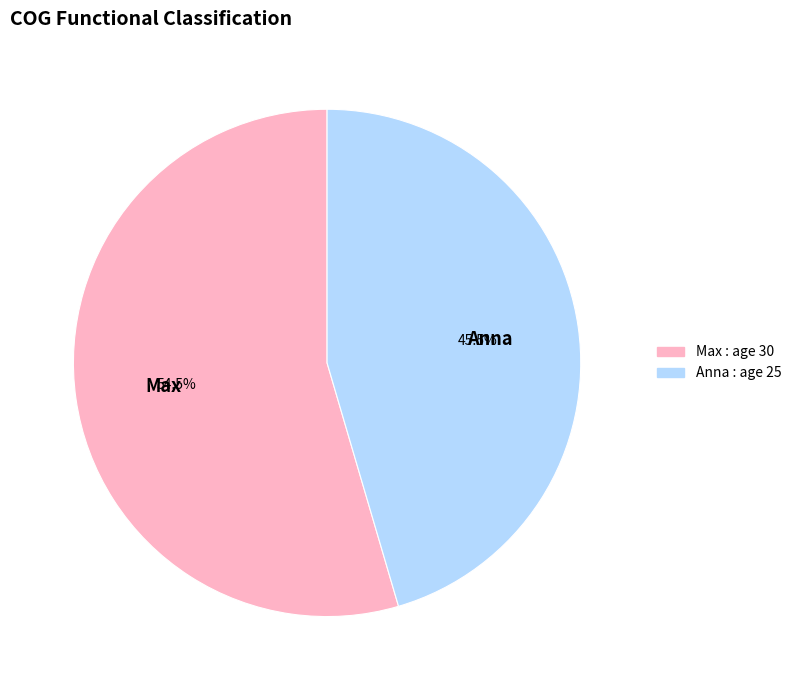

Between Max and Anna, which is larger?

Max